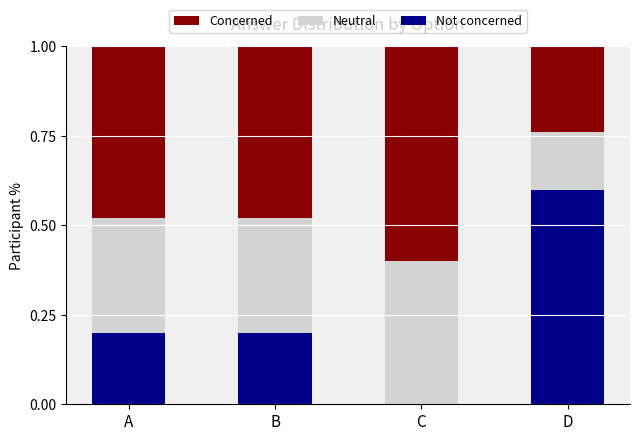

The Not concerned series shows -0.3 at C. True or false?

False